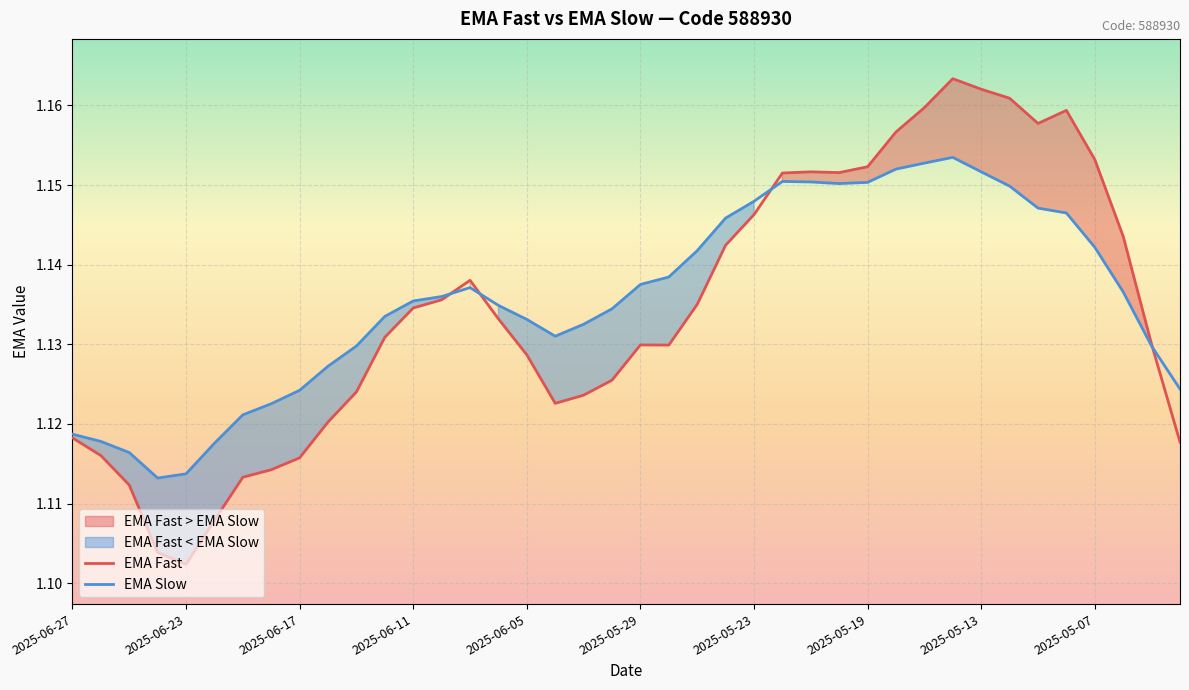

Where is EMA Fast nearest to the value 1?

2025-06-23